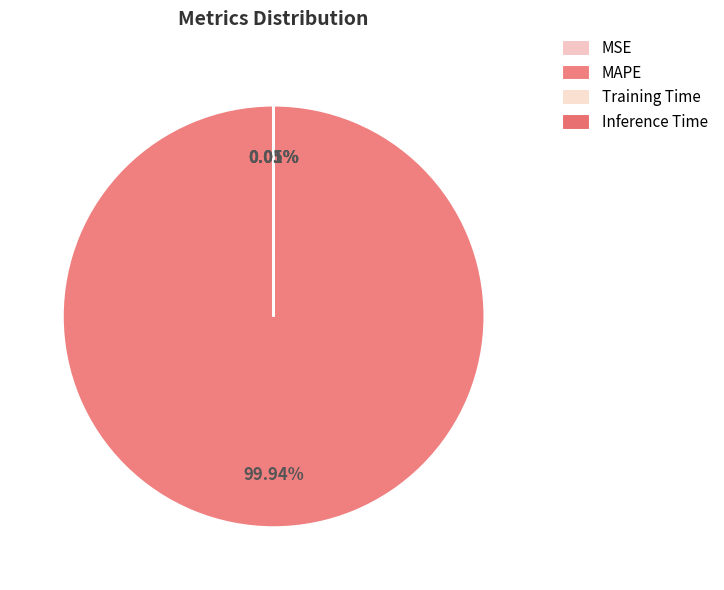

To the nearest percent, what is the difference between the largest and smallest slice percentages?

100%